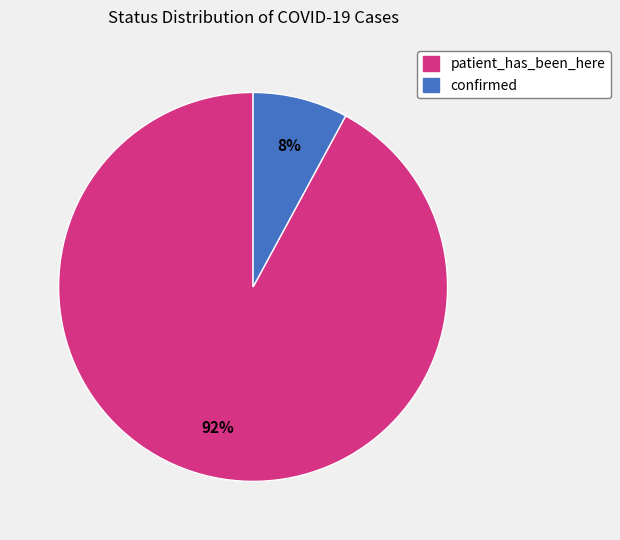

Does any single category account for the majority?

Yes